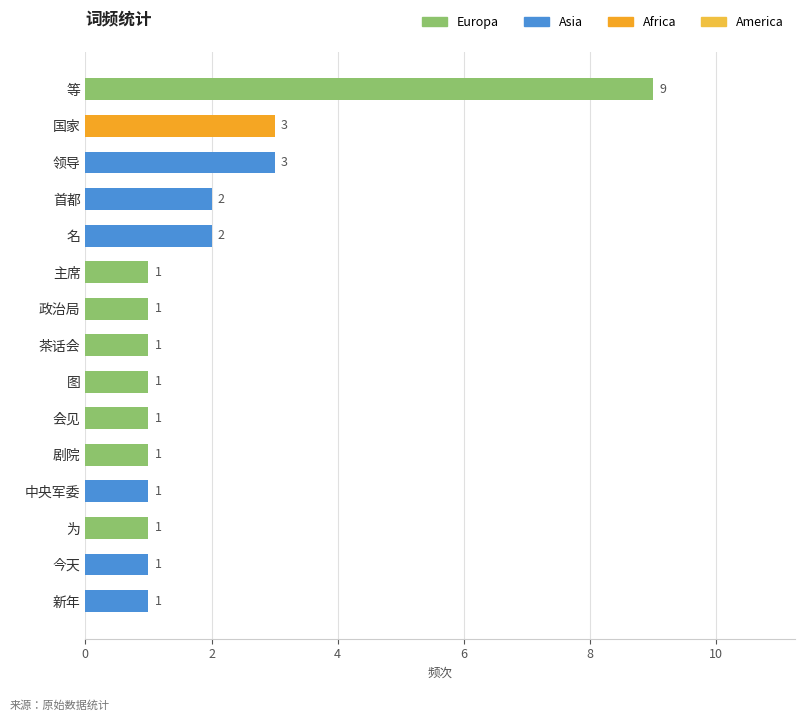

Between 政治局 and 国家, which is larger?

国家